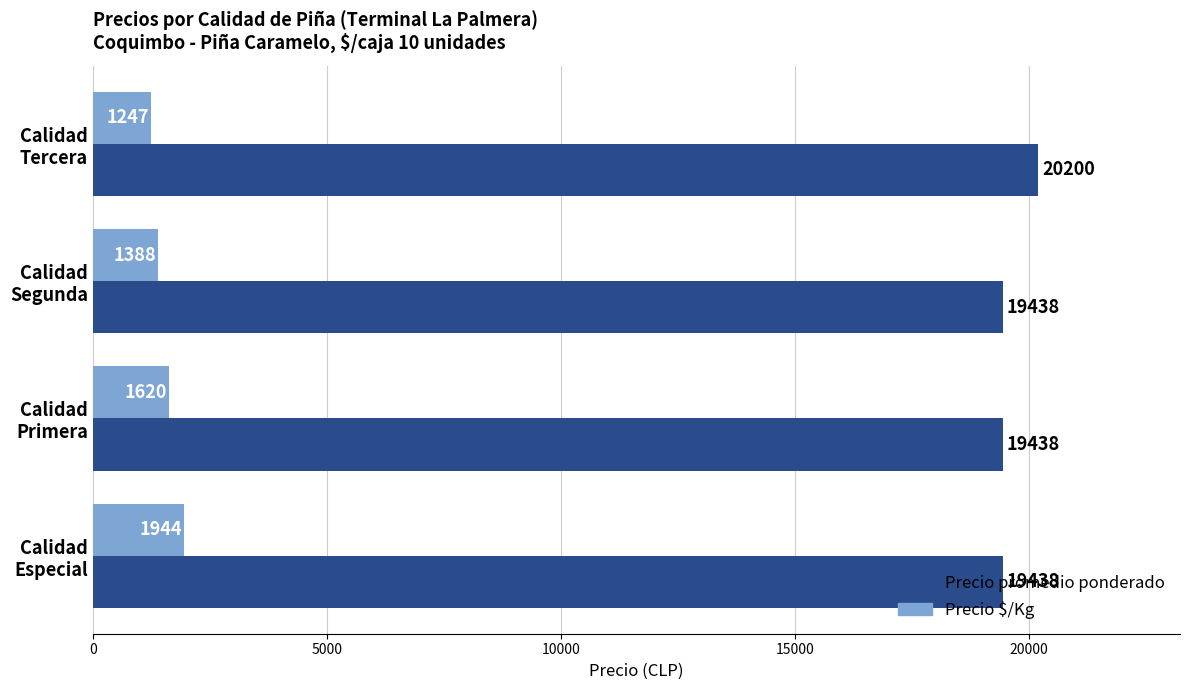

Which series has the largest total across all categories?

Precio promedio ponderado